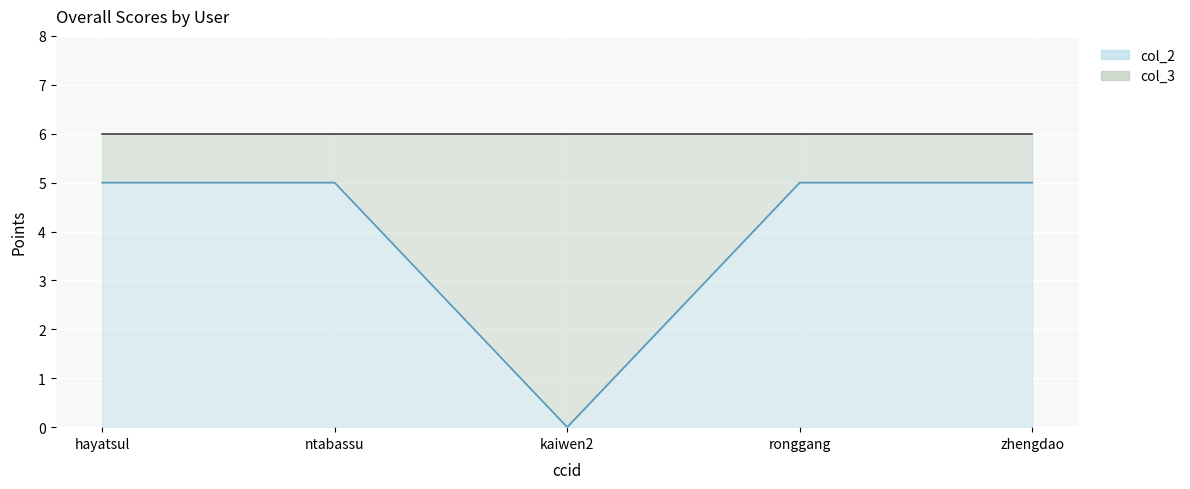

Count the number of data series in this chart.

1